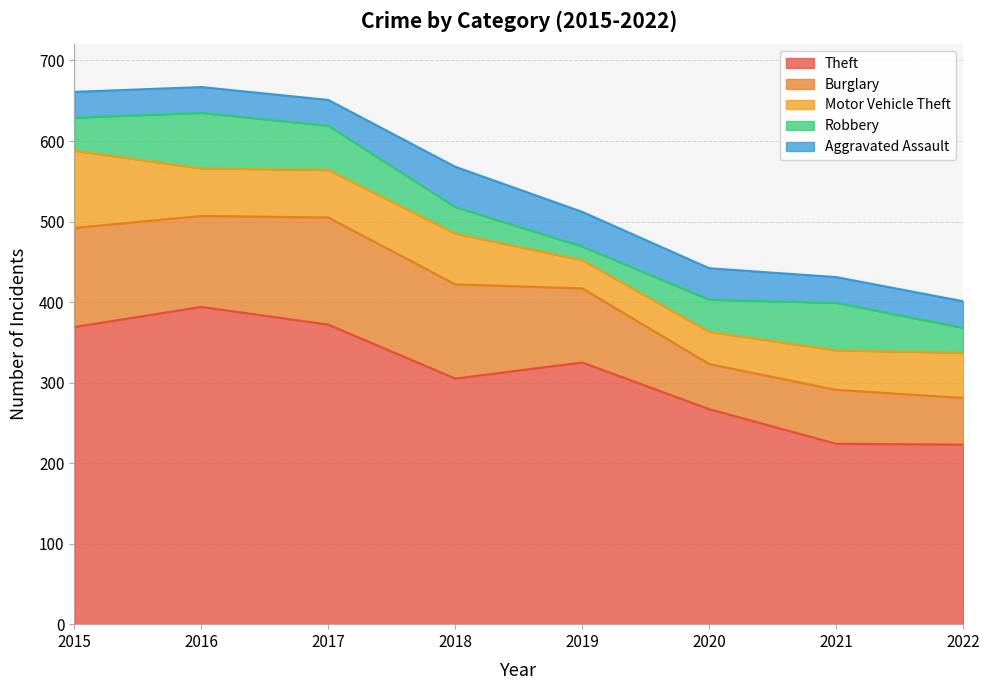

Reading left to right, transcribe all the data shown in this chart.

Theft: 369	394	372	305	325	267	224	223
Burglary: 123	113	133	117	92	56	67	58
Motor Vehicle Theft: 96	59	59	63	35	40	49	56
Robbery: 41	69	55	33	17	40	59	31
Aggravated Assault: 32	32	32	50	43	39	32	33